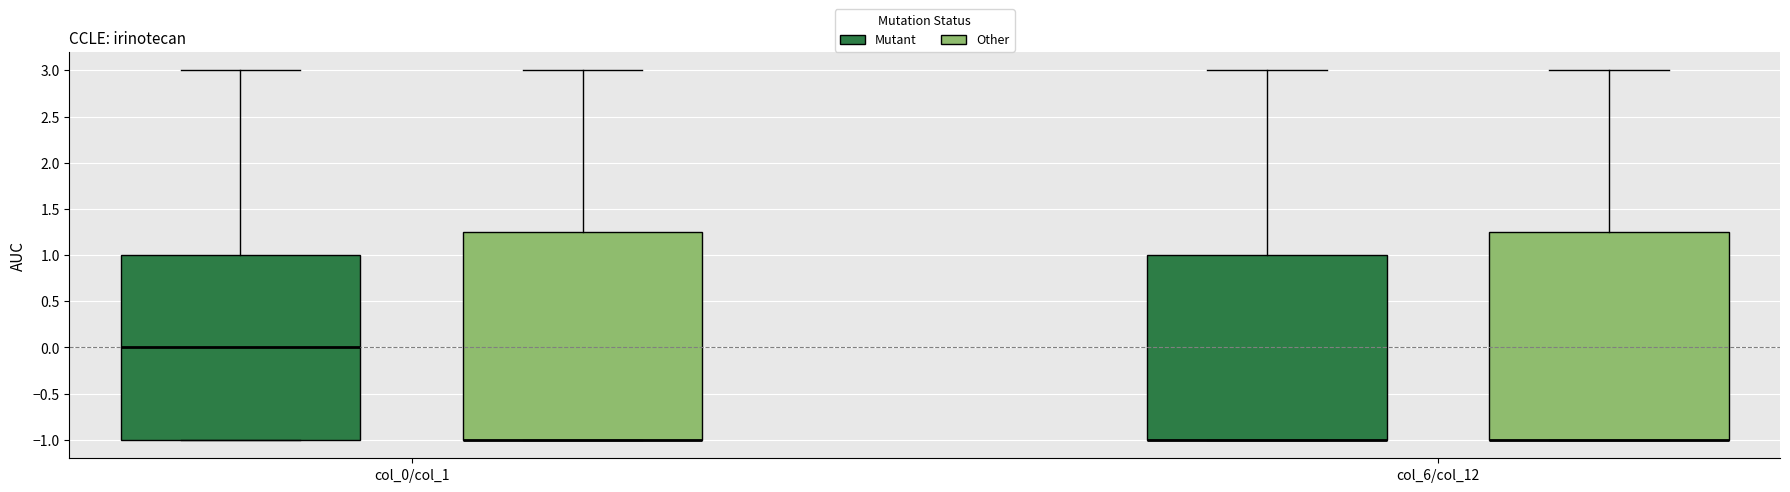

Reading left to right, read every box against the y-axis: the position of its median line, the range the box covers, and the ends of its whiskers. The values are not printed on the chart, so give them approximately, as read against the axis.

col_0/col_1 (Mutant): median 0.00, box -1.00 to 1.00, whiskers -1.00 to 3.00
col_0/col_1 (Other): median -1.00 (drawn on the box's lower edge), box -1.00 to 1.25, whiskers -1.00 to 3.00
col_6/col_12 (Mutant): median -1.00 (drawn on the box's lower edge), box -1.00 to 1.00, whiskers -1.00 to 3.00
col_6/col_12 (Other): median -1.00 (drawn on the box's lower edge), box -1.00 to 1.25, whiskers -1.00 to 3.00